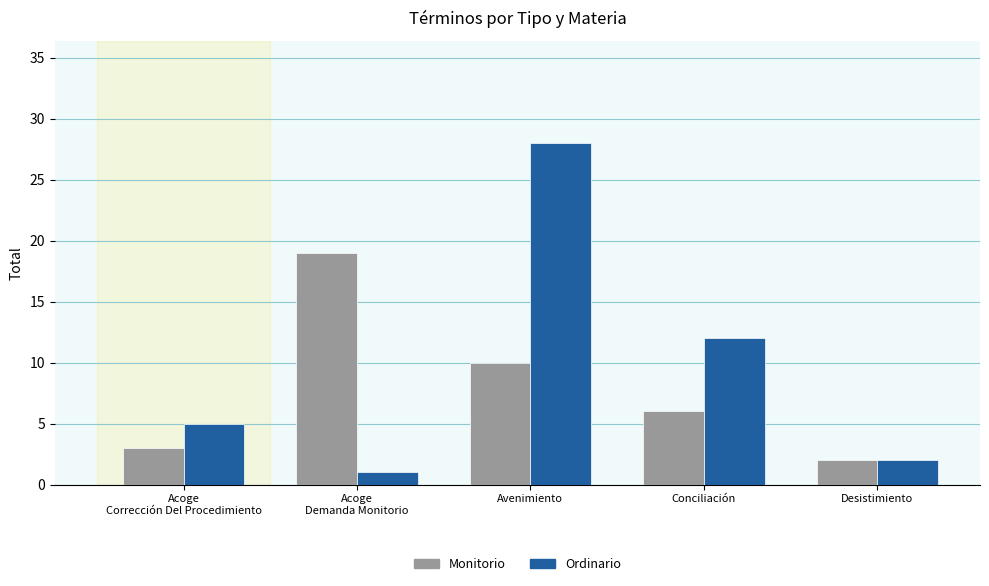

What is the total value across all series at Desistimiento?

4